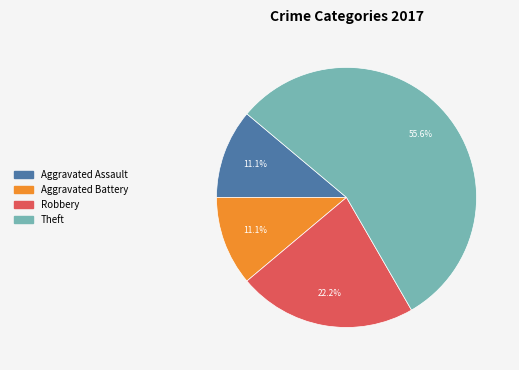

What percentage is the Theft slice, to the nearest percent?

56%